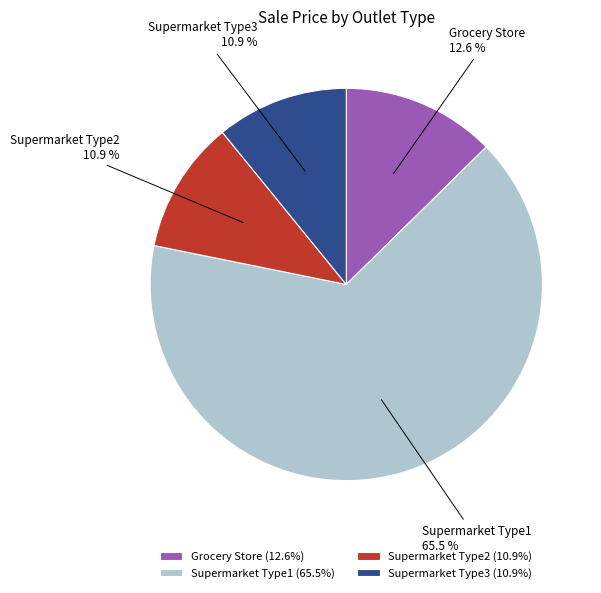

What is the total percentage of Supermarket Type3 and Supermarket Type2?

21.8%